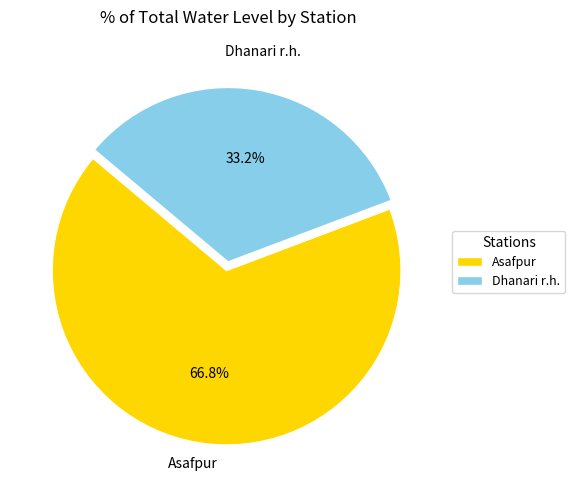

To the nearest percent, what is the difference between the largest and smallest slice percentages?

34%